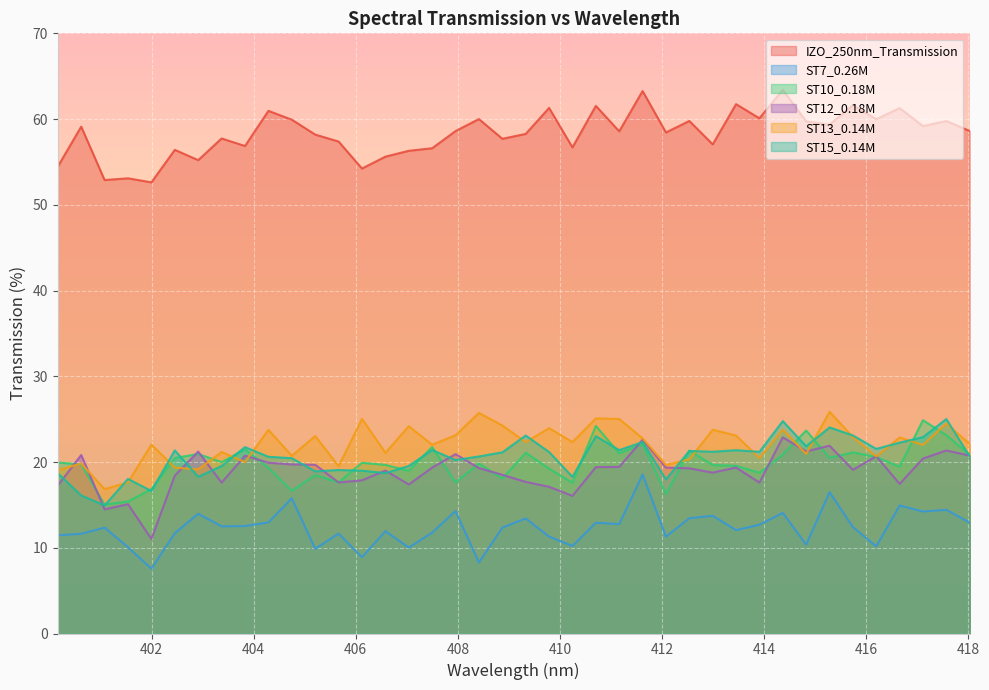

What is the highest value of the ST10_0.18M series?

24.9